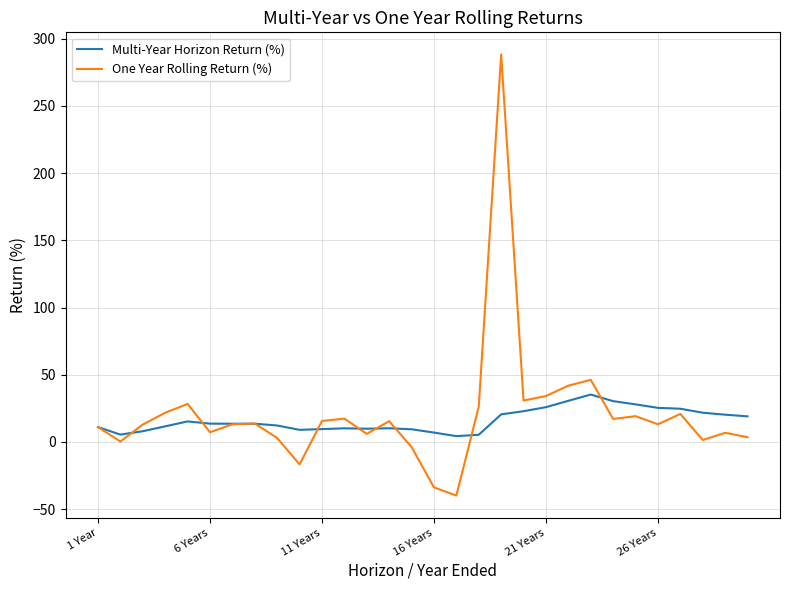

What is the maximum value shown in the chart?

288.2